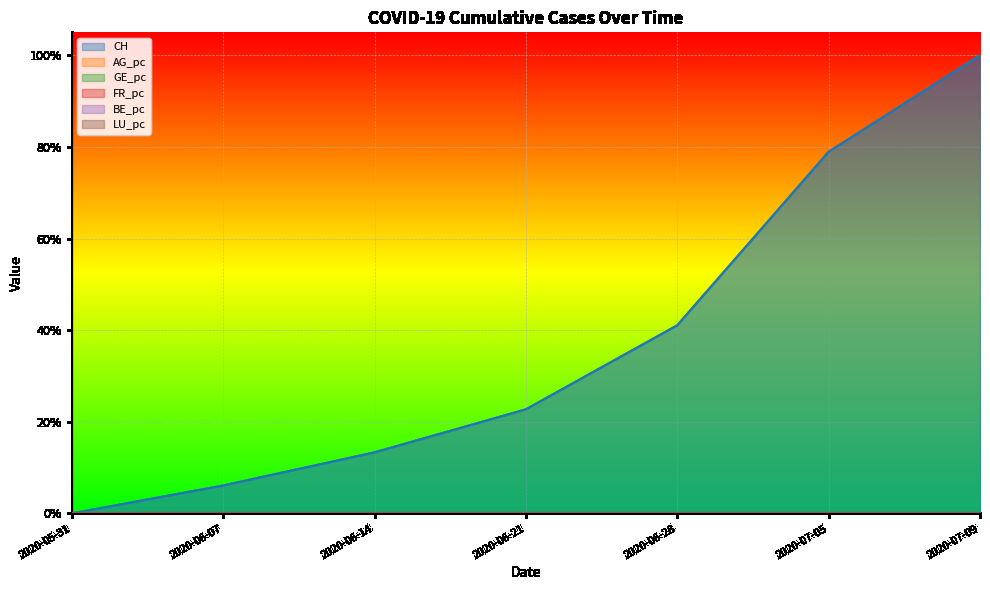

What is the total value across all series at 2020-06-21?

0.2